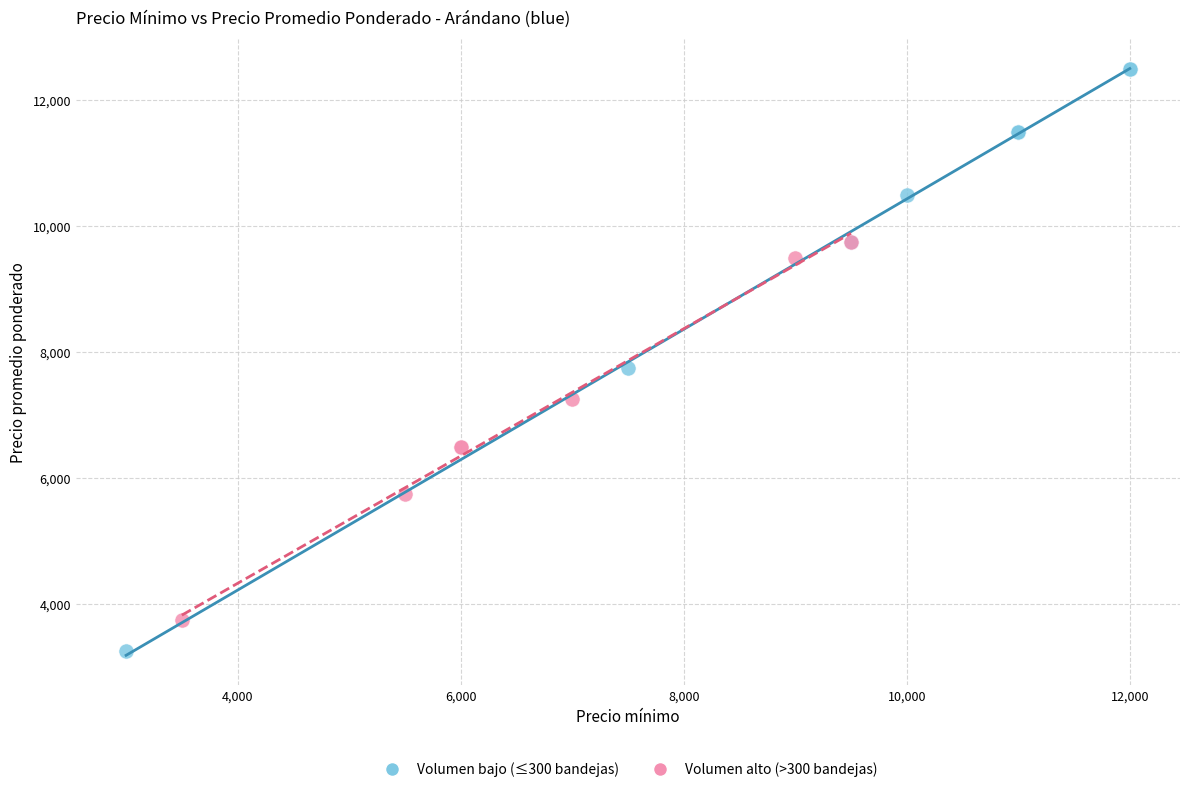

Which series reaches the maximum Y coordinate?

Volumen bajo (≤300 bandejas)